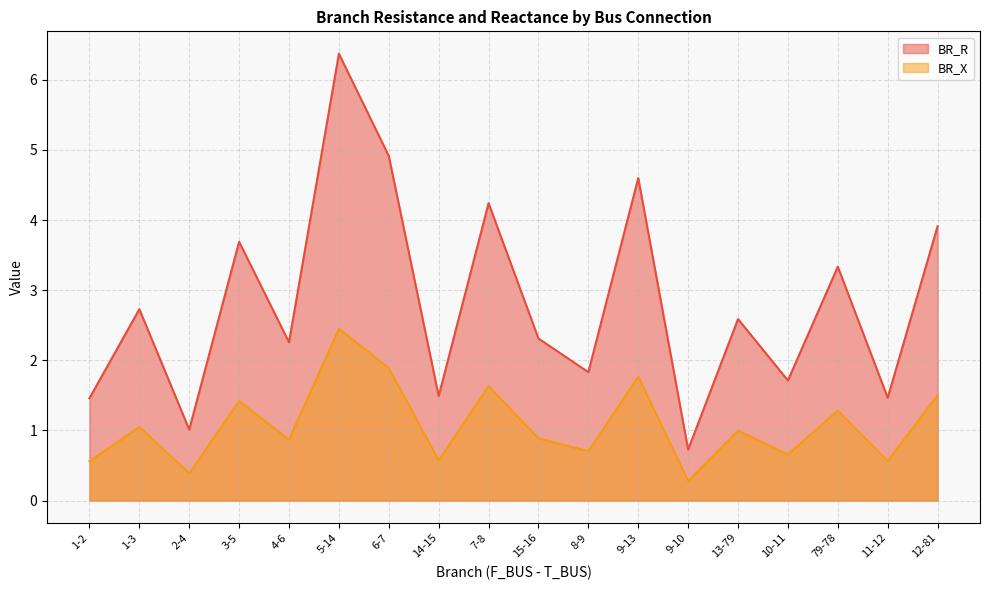

What is the maximum value for BR_X?

2.5